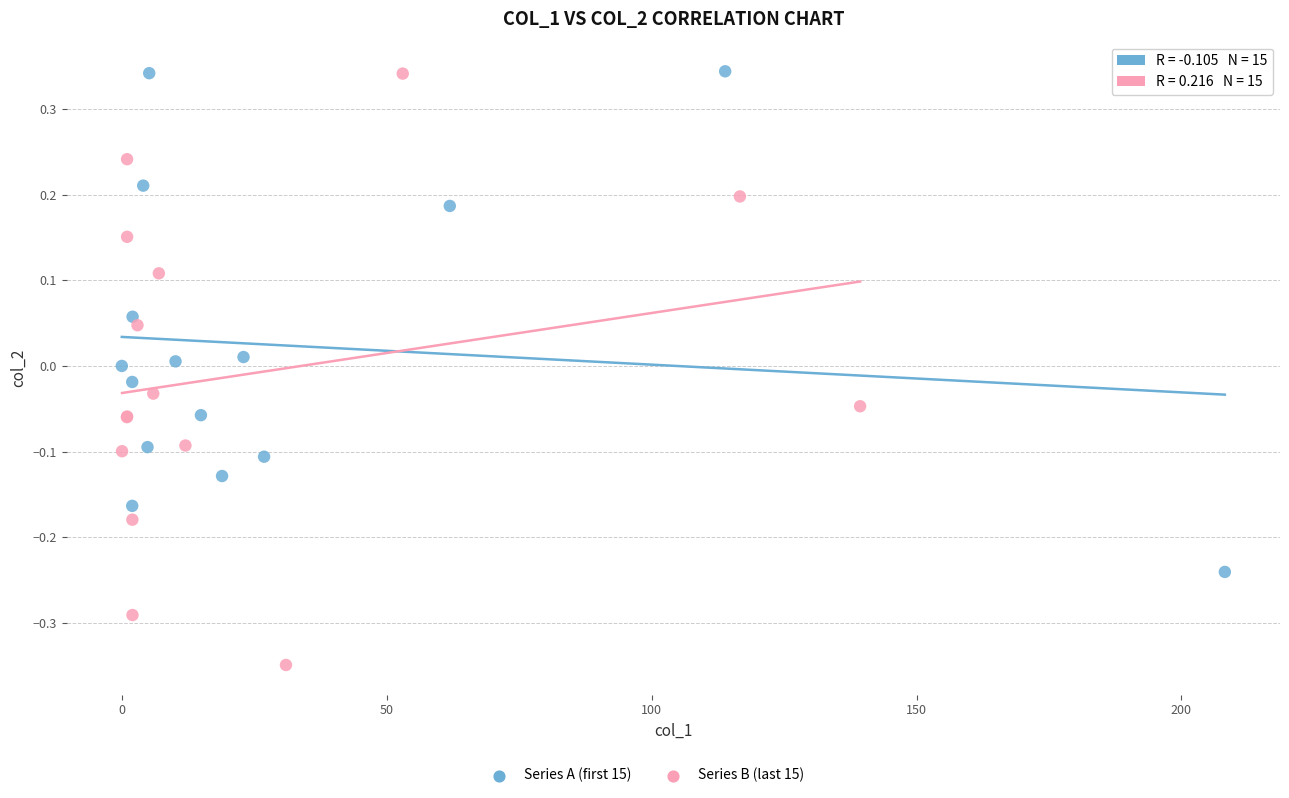

Which series has the largest Y range (max minus min)?

Series B (last 15)